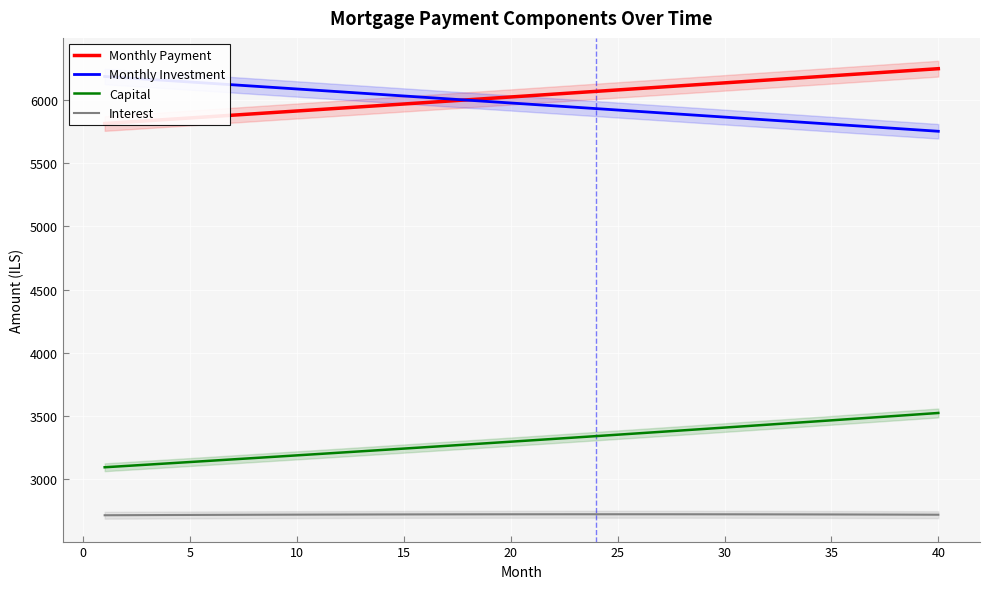

What is the smallest value displayed?

2717.4